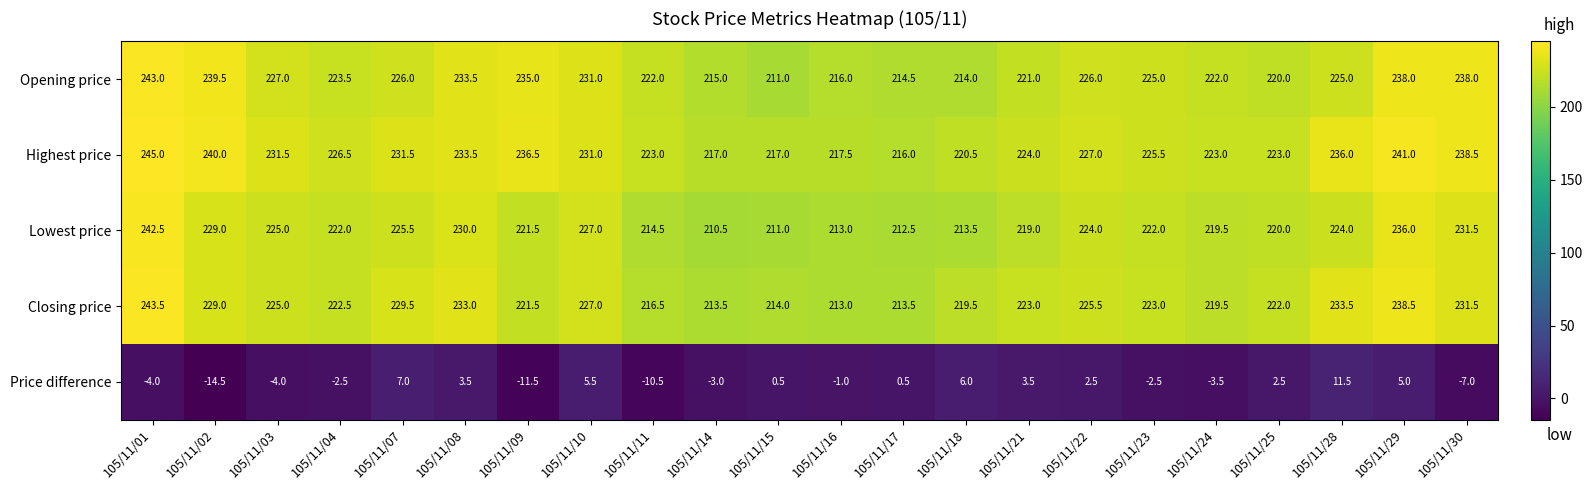

Which series changed the most between 105/11/04 and 105/11/15?

Opening price